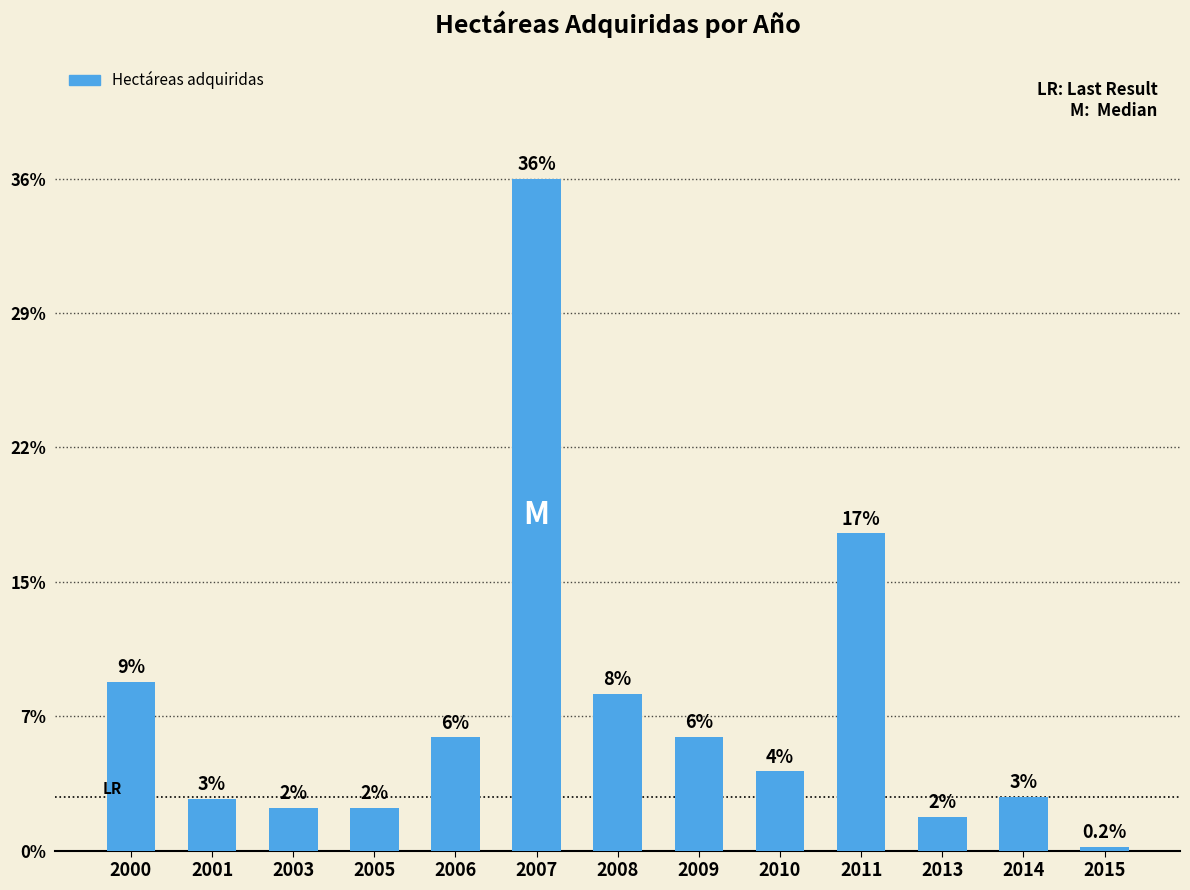

List the labels in order of value, smallest first.

2015, 2013, 2005, 2003, 2001, 2014, 2010, 2006, 2009, 2008, 2000, 2011, 2007